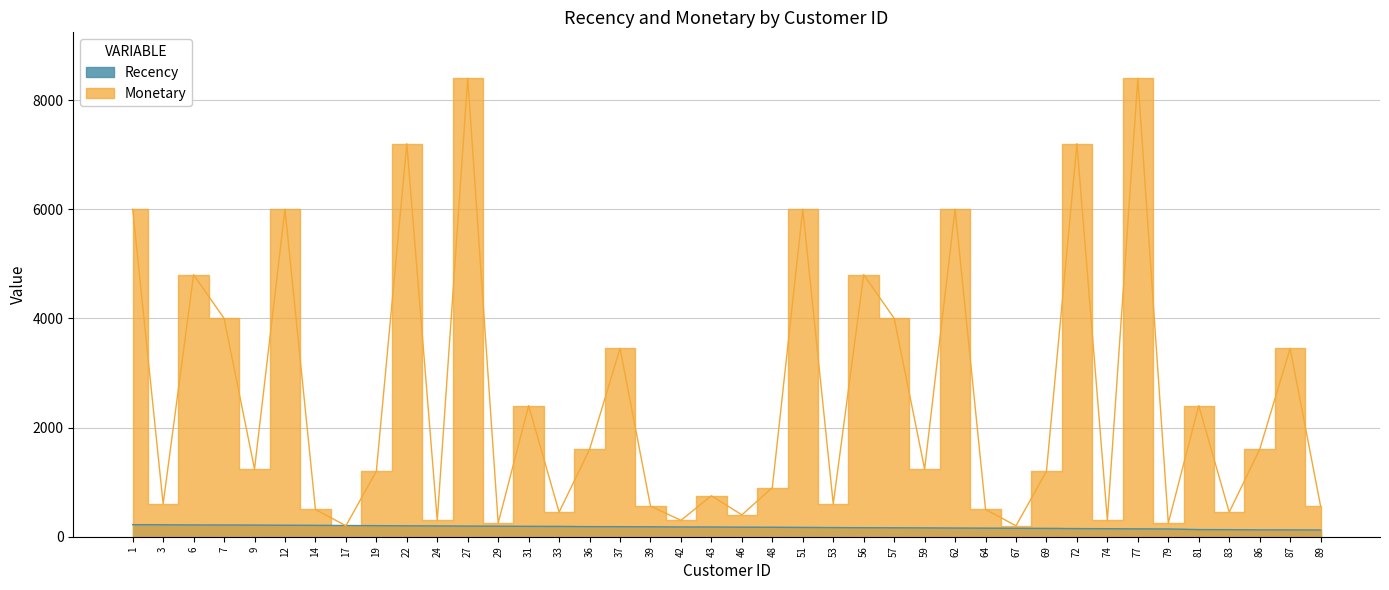

Count the number of categories in the chart.

40